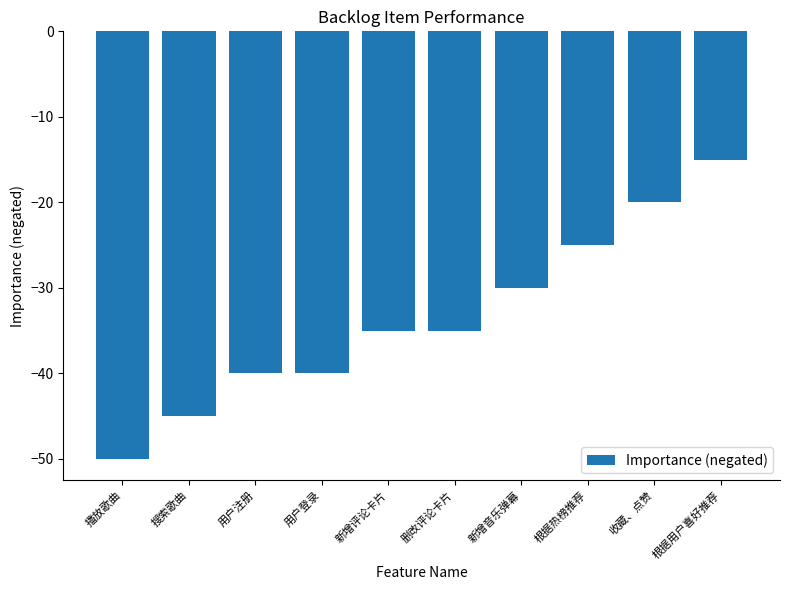

Is it true that the value at 删改评论卡片 is -35?

True